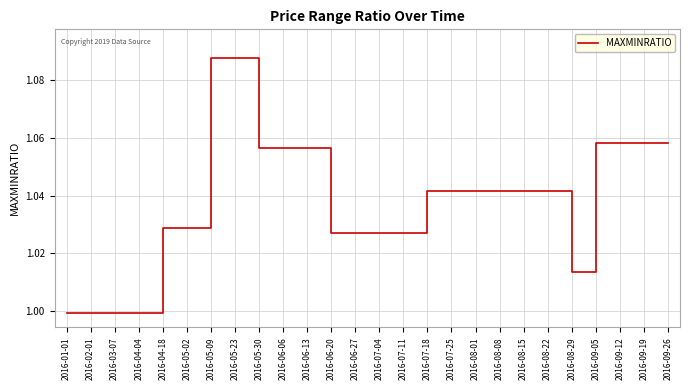

The chart shows a value of 1.0 at 2016-04-18. True or false?

True